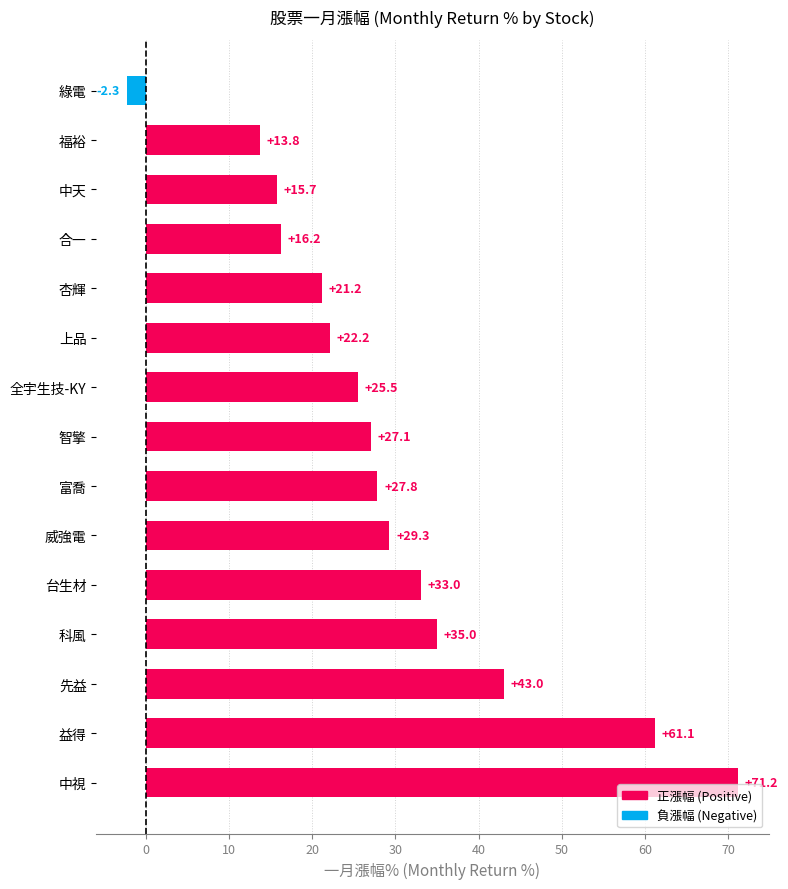

Which has a higher value, 智擎 or 全宇生技-KY?

智擎